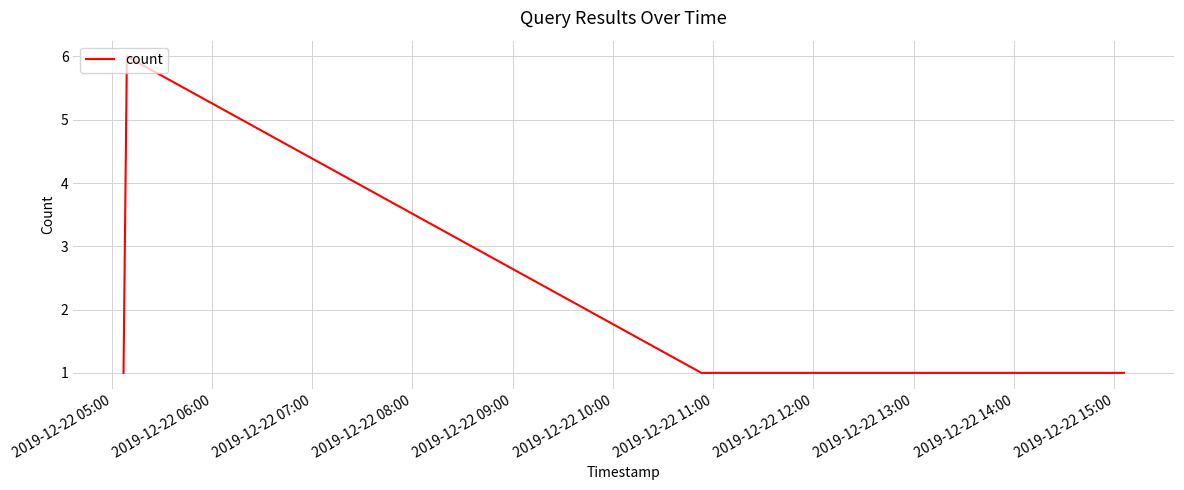

What is the greatest value displayed?

6